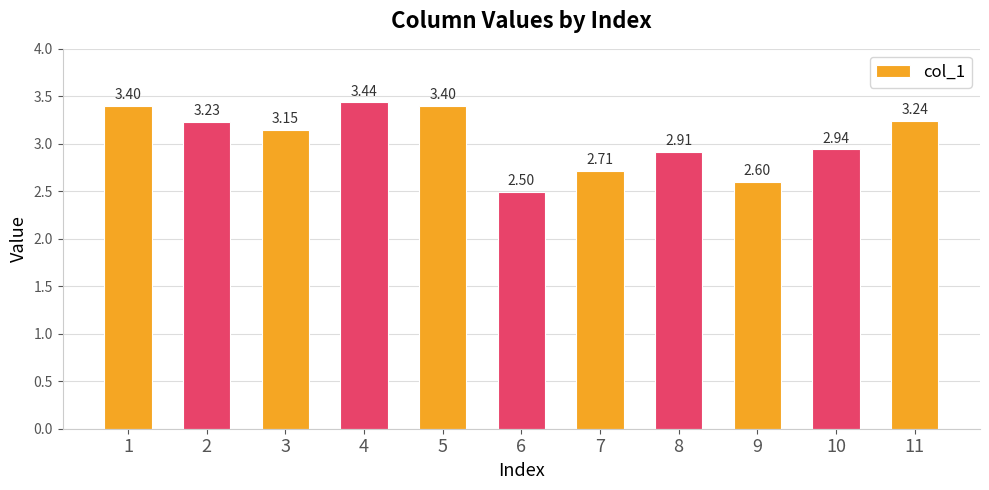

Which category has the lowest value across all series?

6